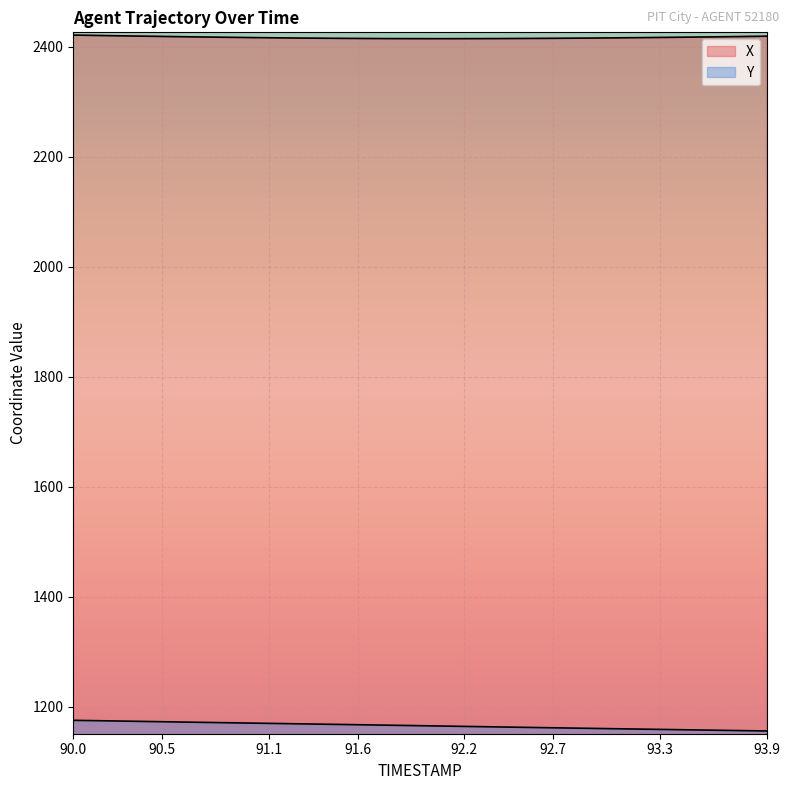

True or false: X has a value of 2418.5 at 90.6.

True